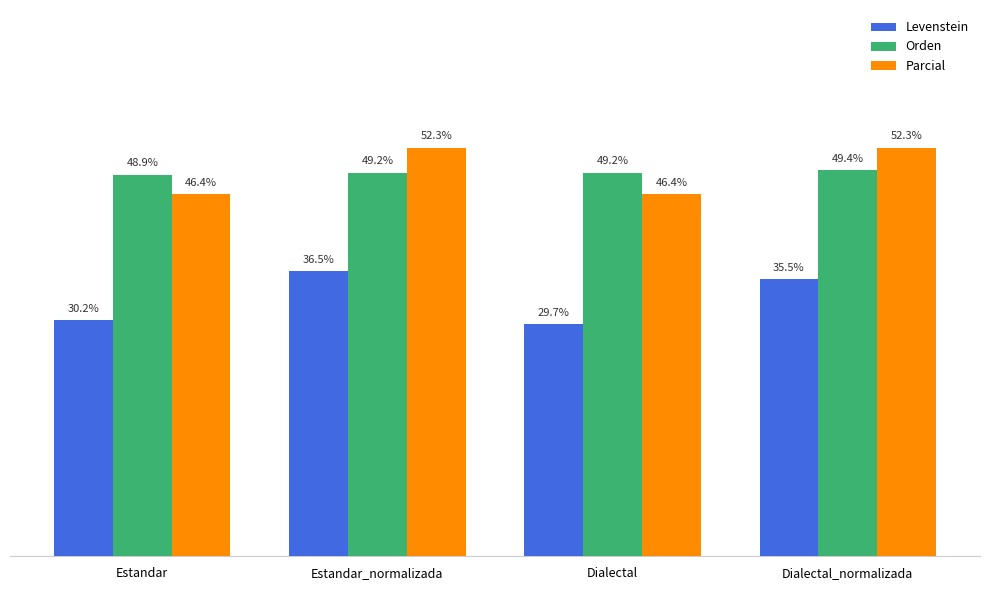

Is the value of Parcial at Dialectal_normalizada greater than the value of Levenstein at Dialectal?

Yes